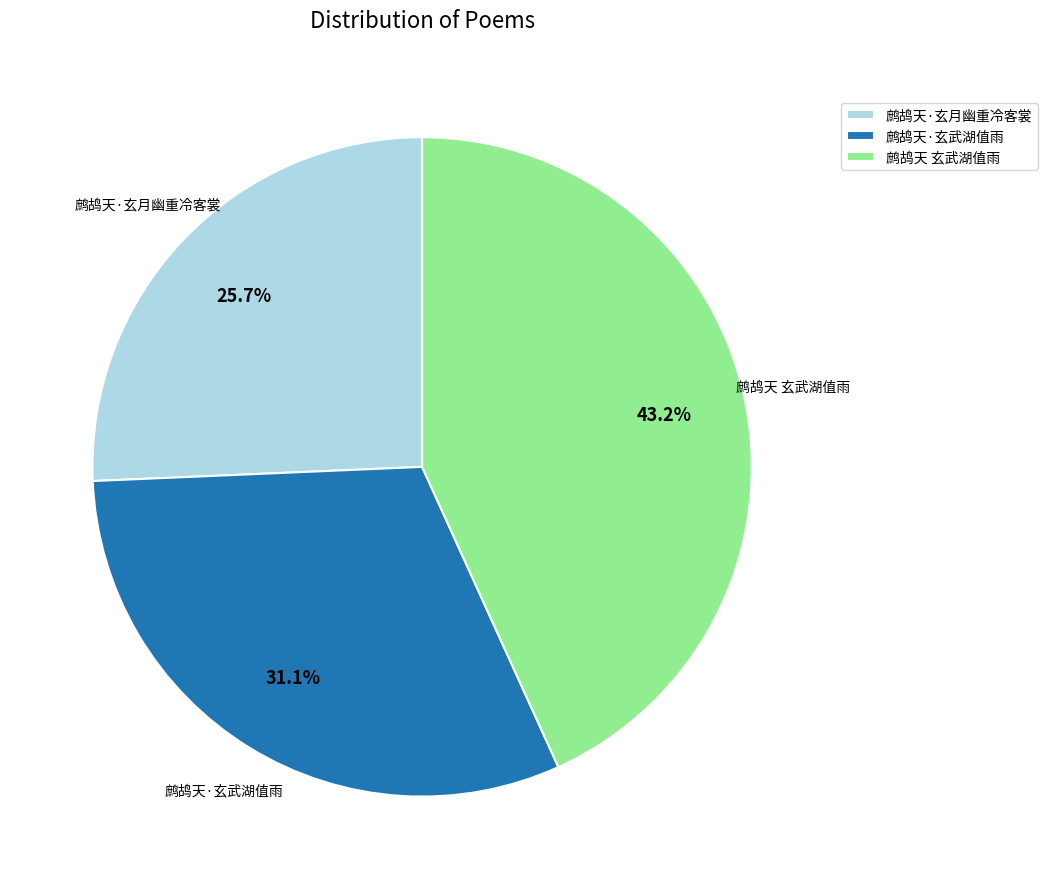

Approximately how many times larger is the value at 鹧鸪天·玄武湖值雨 compared to 鹧鸪天 玄武湖值雨?

0.7